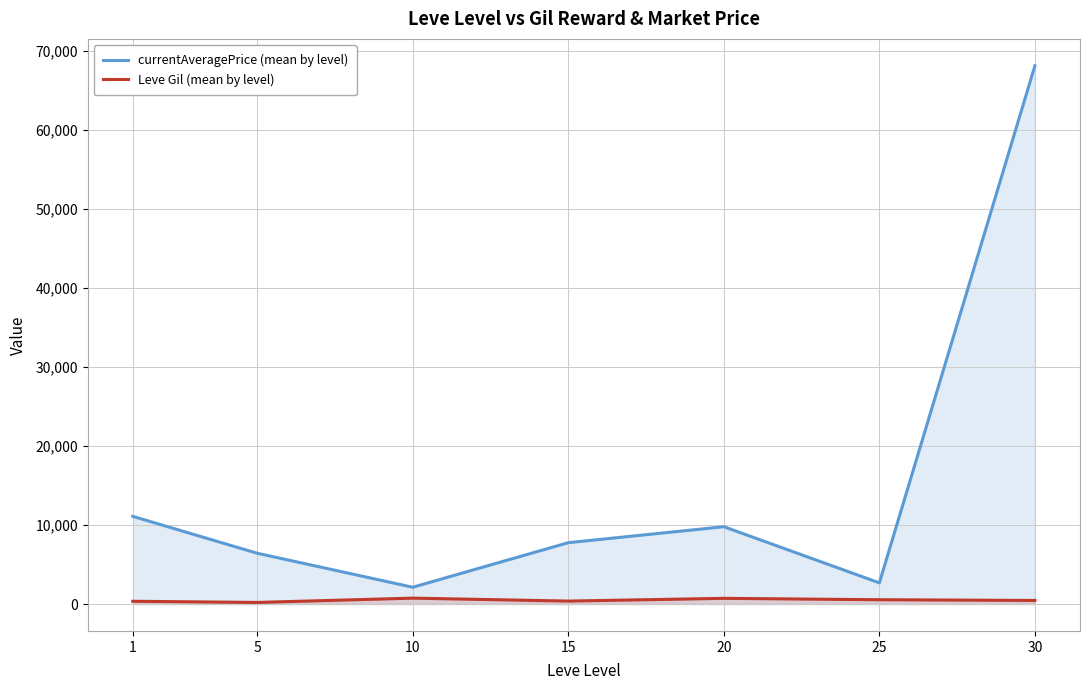

What is the spread (max minus min) of values at 5?

6227.0